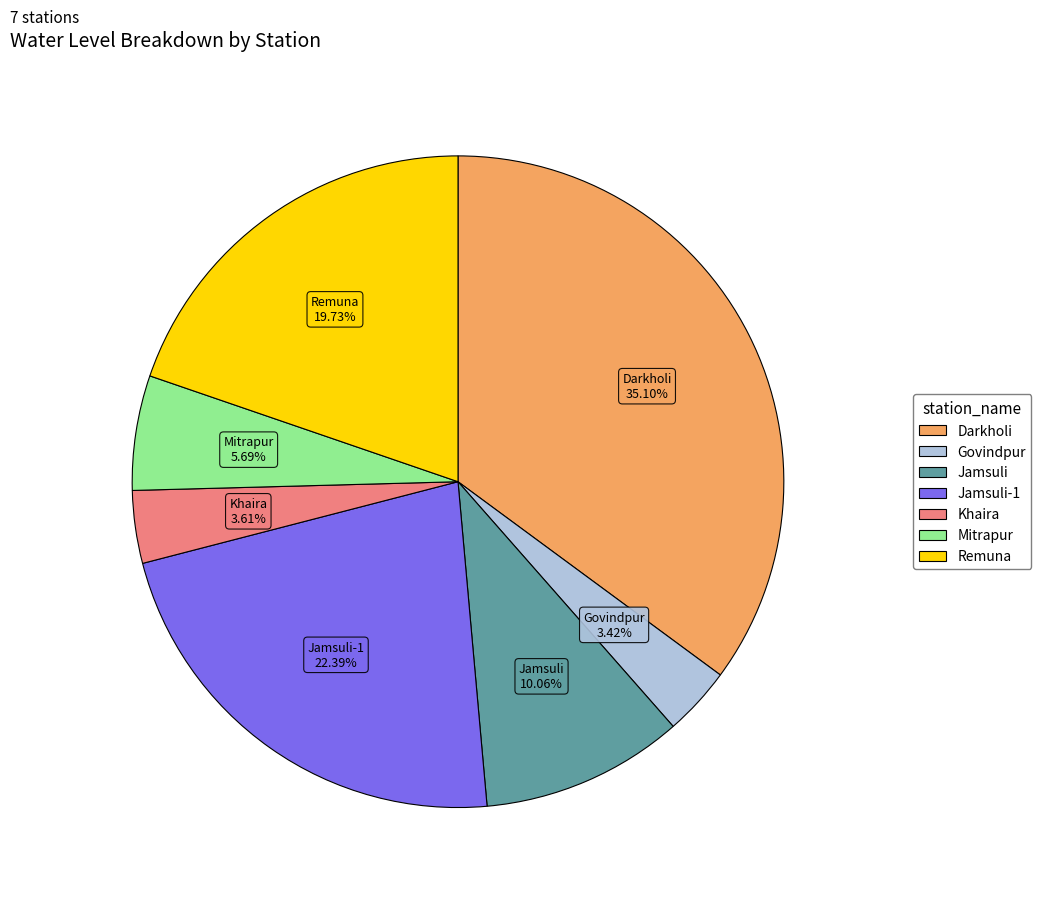

Is there a majority slice in this chart?

No